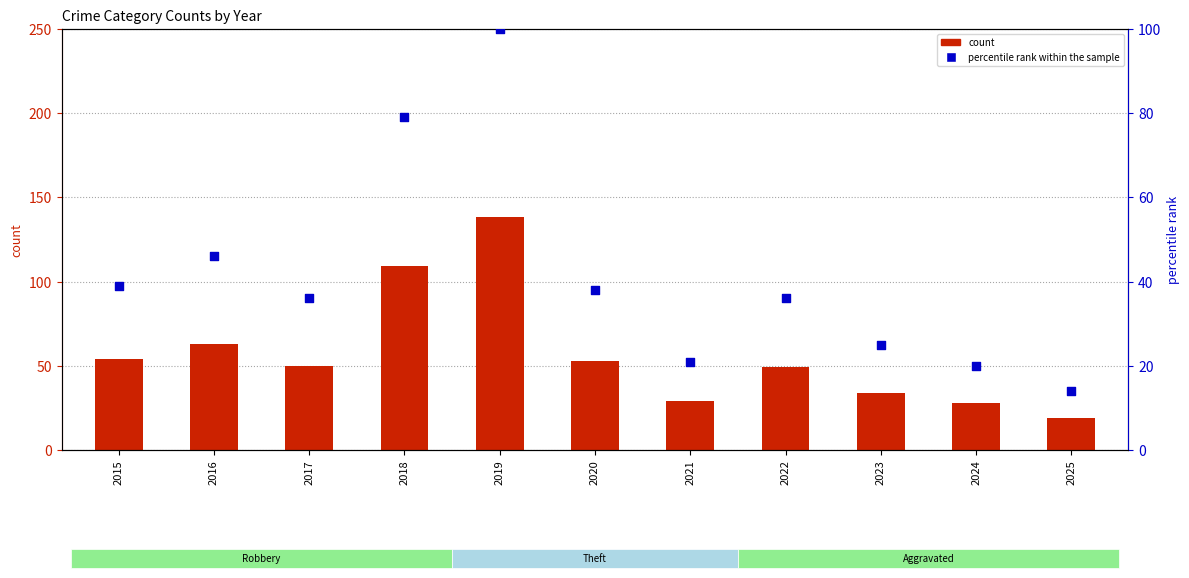

What are all the series names shown in the legend?

count, percentile rank within the sample